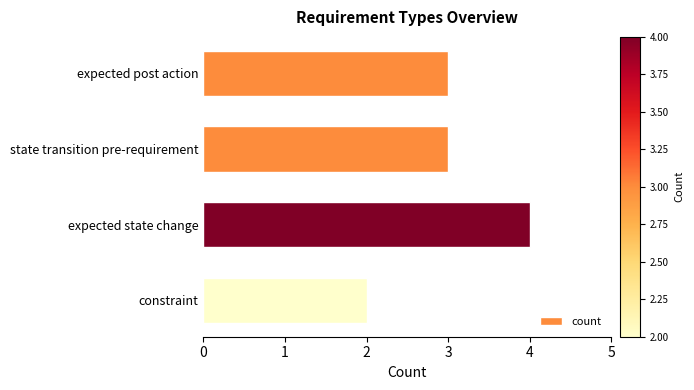

Approximately how many times larger is the value at expected state change compared to constraint?

2.0